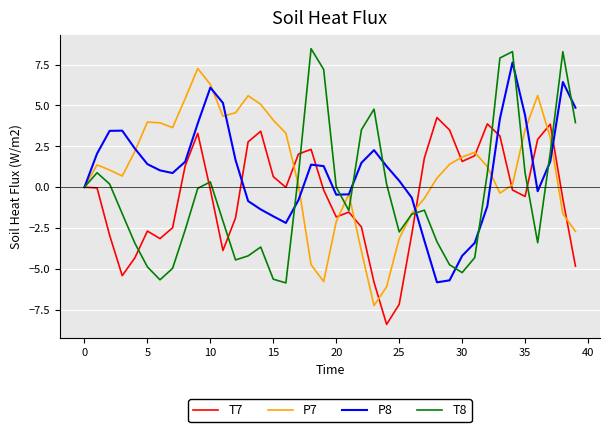

What is the lowest value of the P8 series?

-5.8